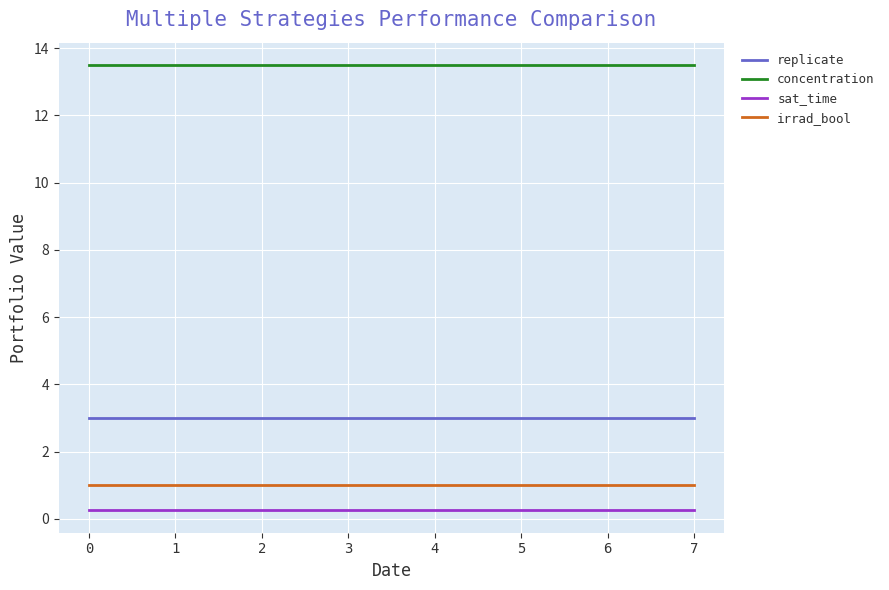

True or false: concentration and irrad_bool intersect in this chart.

False